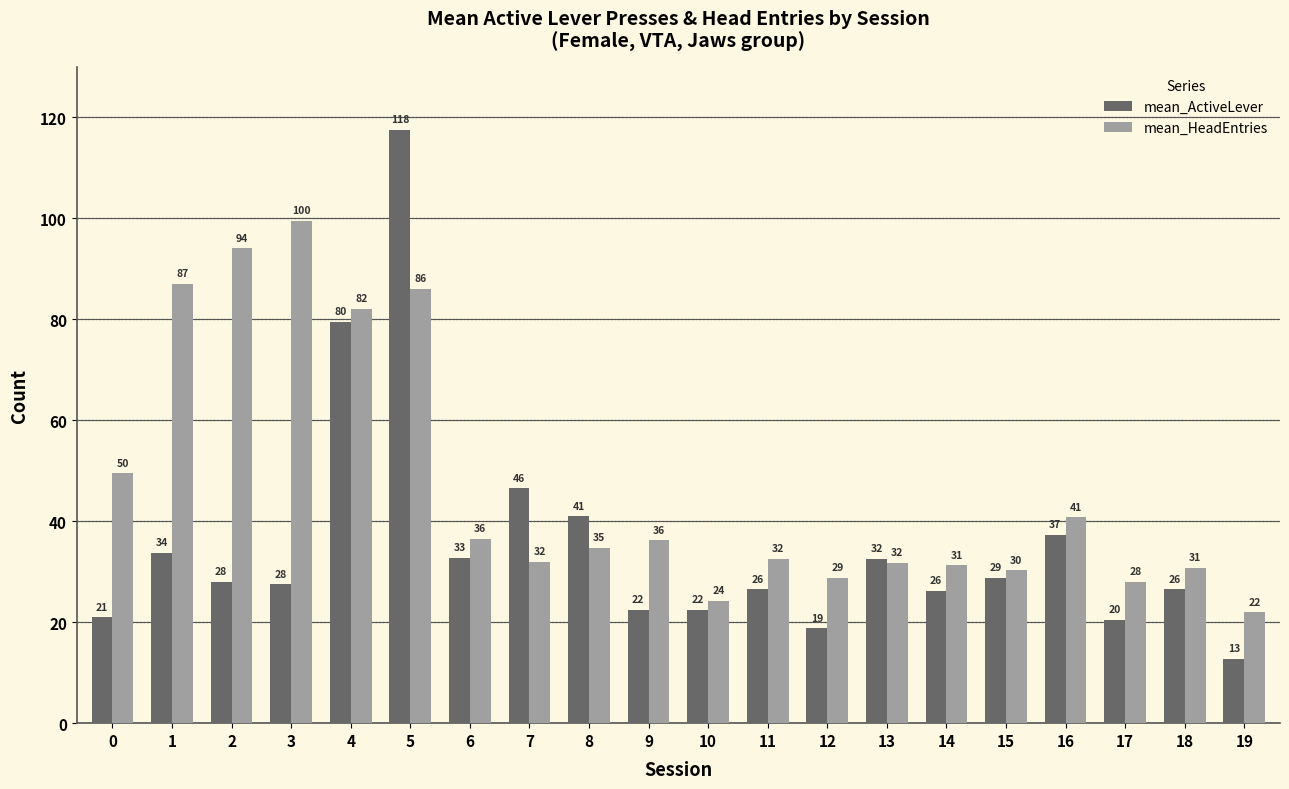

Is it true that mean_HeadEntries equals 23.3 at 6?

False